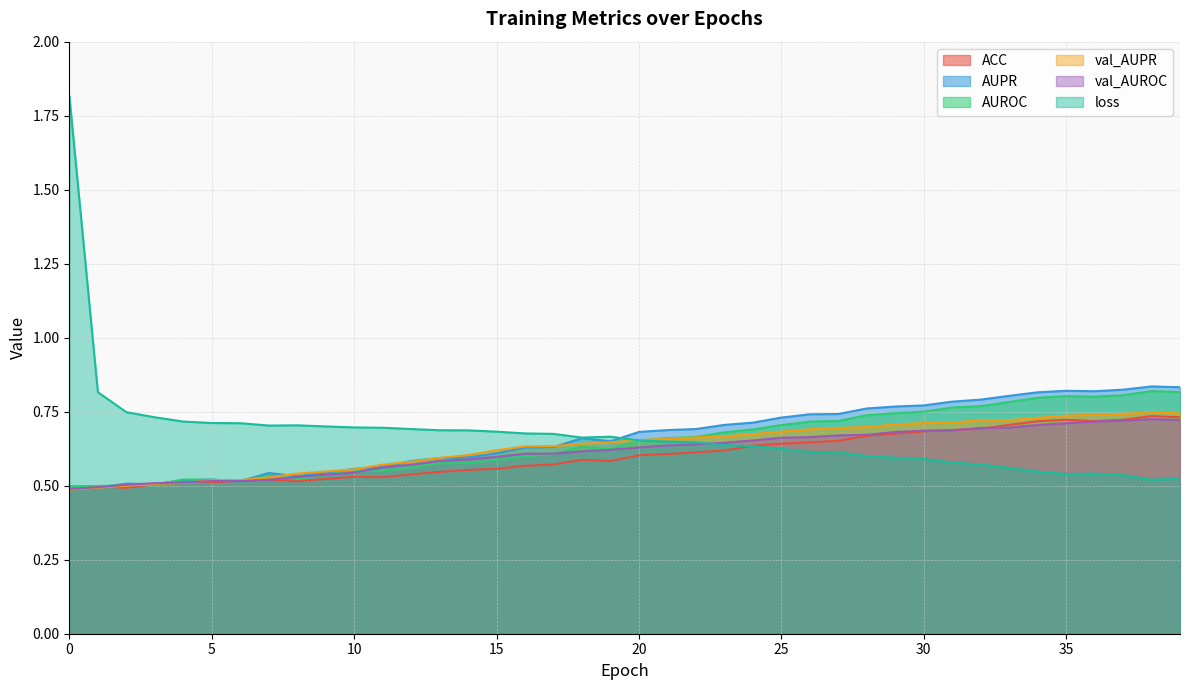

The loss series shows 0.3 at 31. True or false?

False